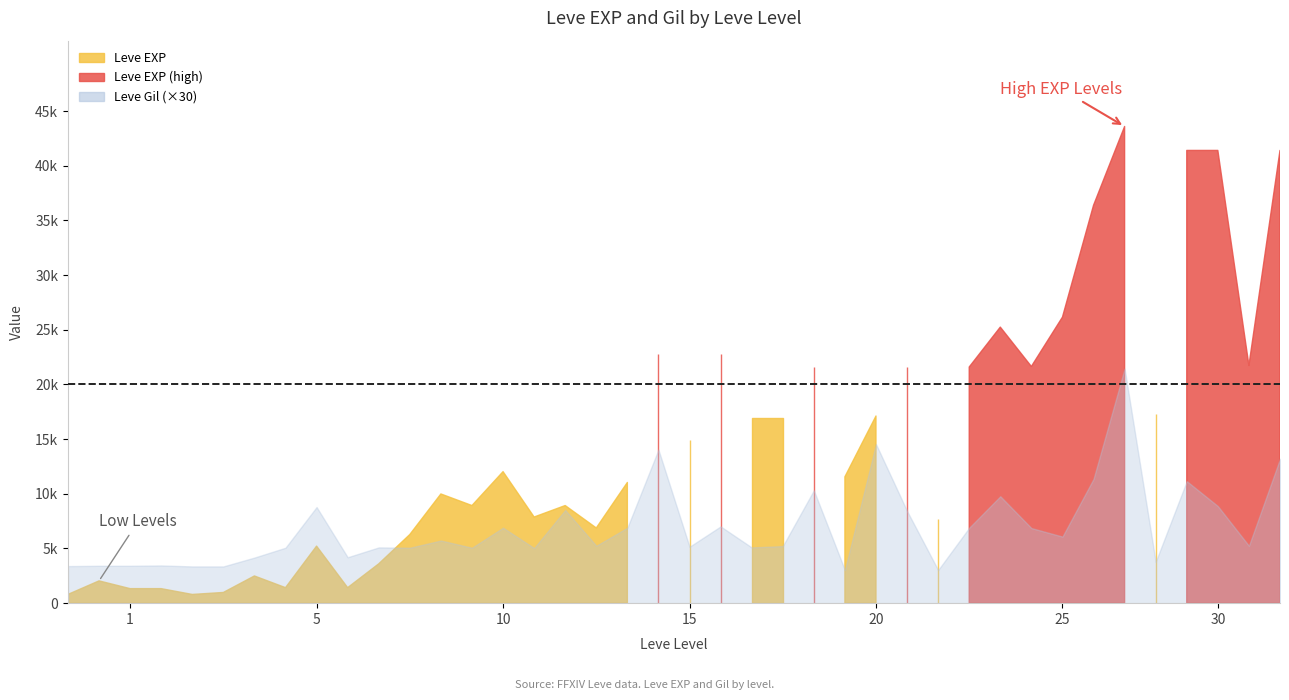

How many interior local peaks does the Leve EXP series have?

12